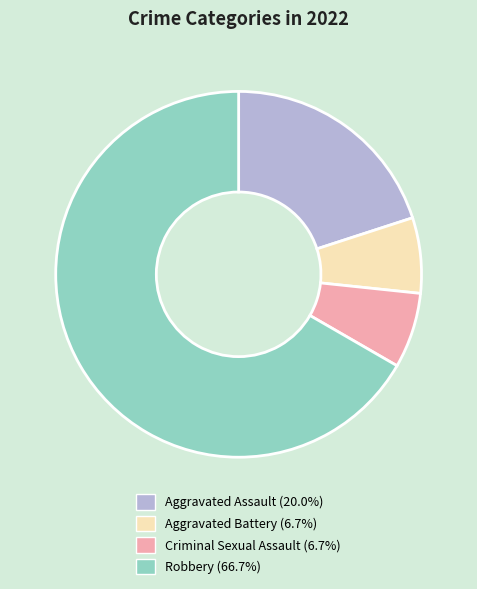

How many segments does this pie chart have?

4